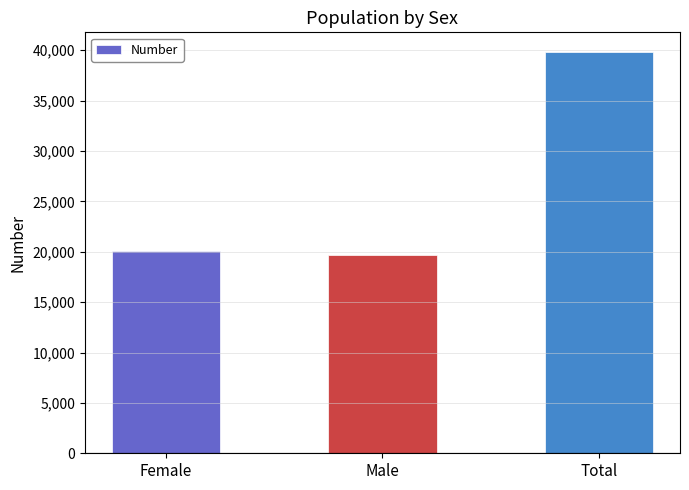

Which has a higher value, Total or Female?

Total